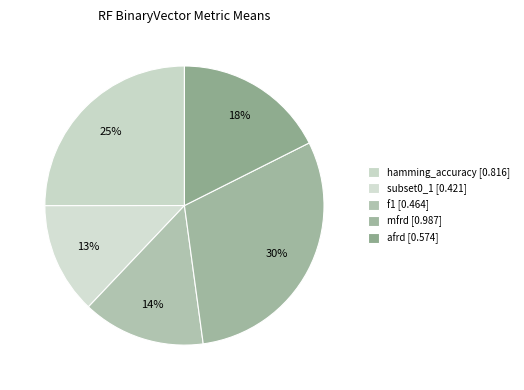

Combined, what portion of the pie is hamming_accuracy and mfrd?

55.3%